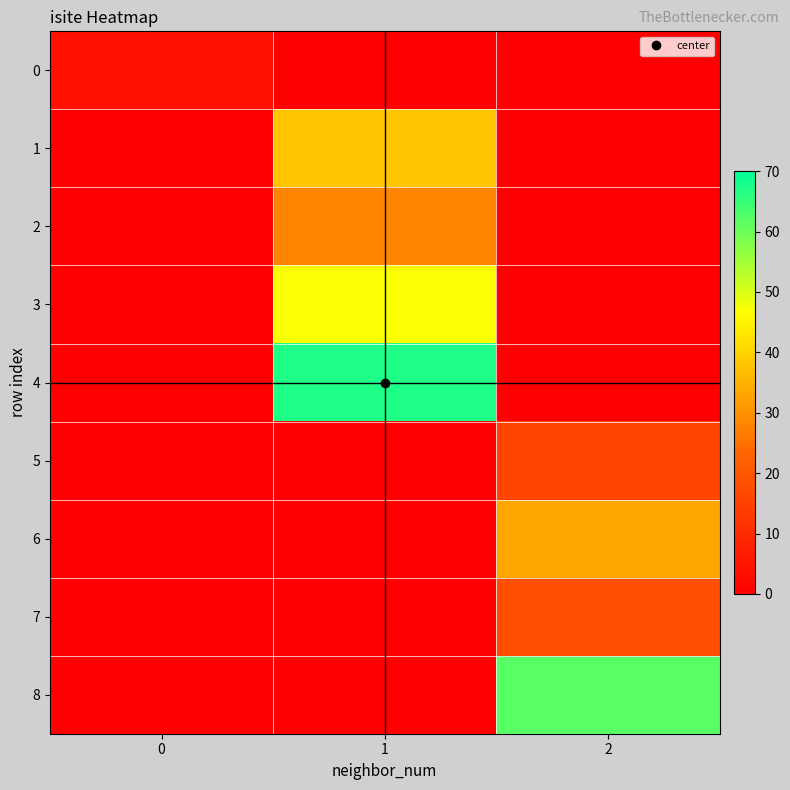

Which series has the largest total across all categories?

4